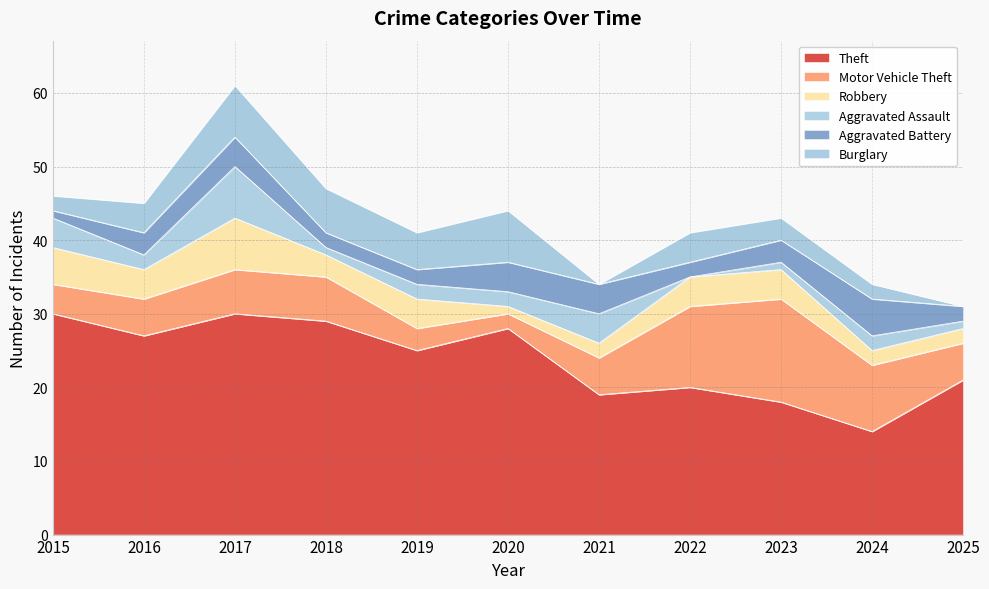

Reading left to right, extract all data points from this chart.

Theft: 2015=30	2016=27	2017=30	2018=29	2019=25	2020=28	2021=19	2022=20	2023=18	2024=14	2025=21
Motor Vehicle Theft: 2015=4	2016=5	2017=6	2018=6	2019=3	2020=2	2021=5	2022=11	2023=14	2024=9	2025=5
Robbery: 2015=5	2016=4	2017=7	2018=3	2019=4	2020=1	2021=2	2022=4	2023=4	2024=2	2025=2
Aggravated Assault: 2015=4	2016=2	2017=7	2018=1	2019=2	2020=2	2021=4	2022=0	2023=1	2024=2	2025=1
Aggravated Battery: 2015=1	2016=3	2017=4	2018=2	2019=2	2020=4	2021=4	2022=2	2023=3	2024=5	2025=2
Burglary: 2015=2	2016=4	2017=7	2018=6	2019=5	2020=7	2021=0	2022=4	2023=3	2024=2	2025=0